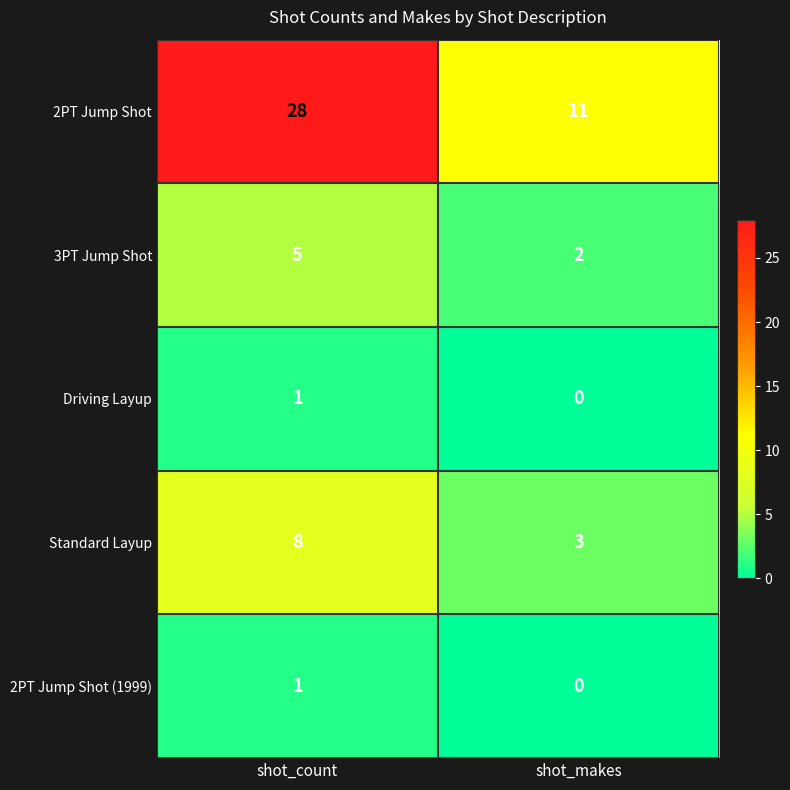

Reading left to right, transcribe all the data shown in this chart.

2PT Jump Shot: shot_count=28	shot_makes=11
3PT Jump Shot: shot_count=5	shot_makes=2
Driving Layup: shot_count=1	shot_makes=0
Standard Layup: shot_count=8	shot_makes=3
2PT Jump Shot (1999): shot_count=1	shot_makes=0